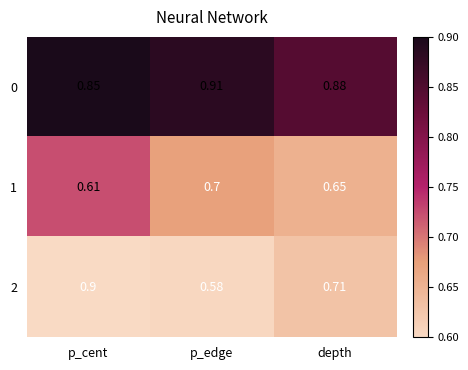

At which label is 2 closest to 0?

p_edge